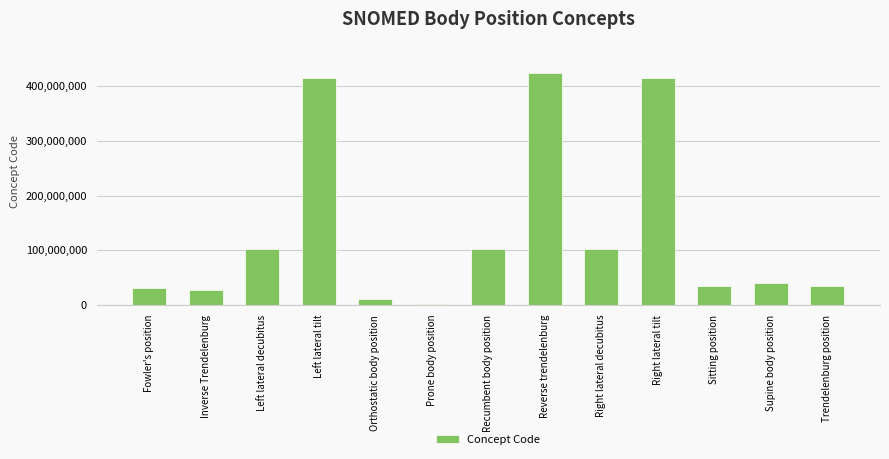

Read the value at Fowler's position.

30212006